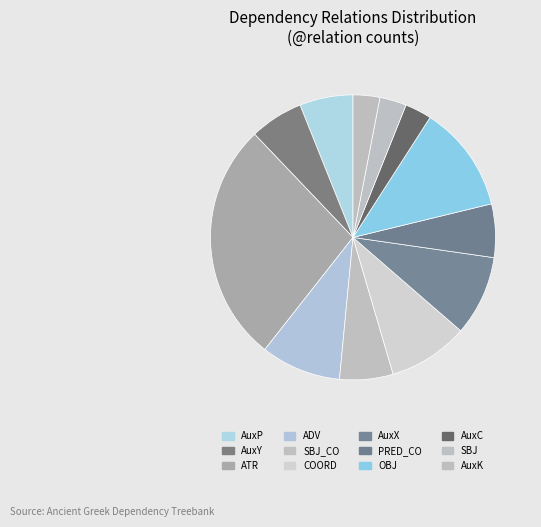

Count the number of slices in the pie.

12